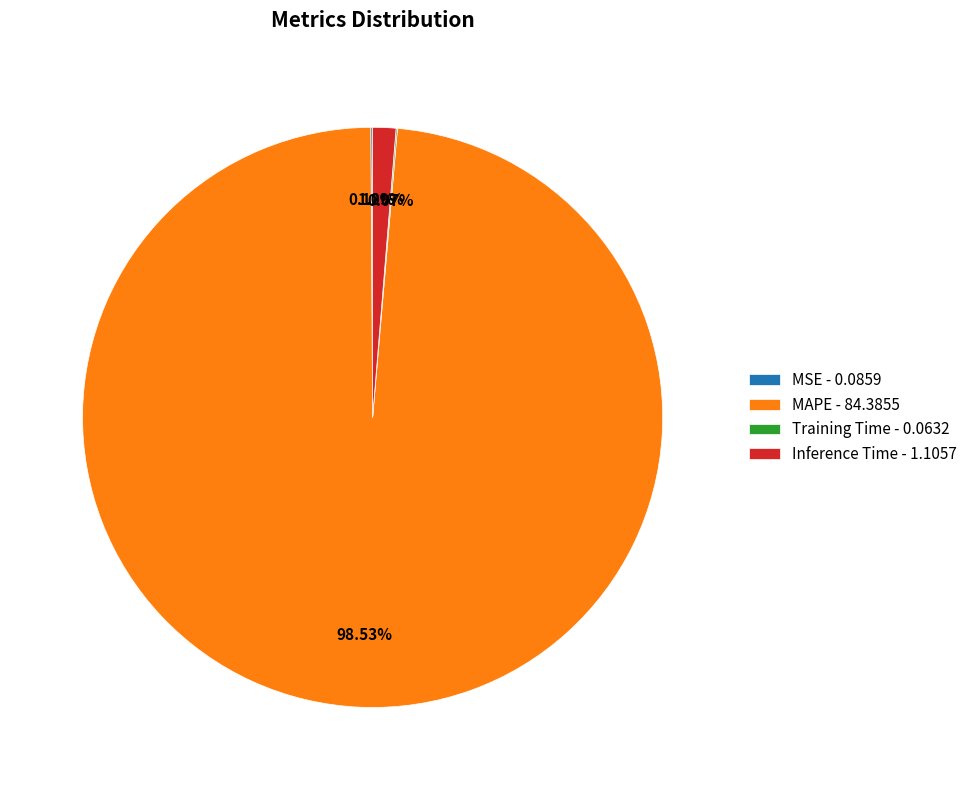

Does any single category account for the majority?

Yes